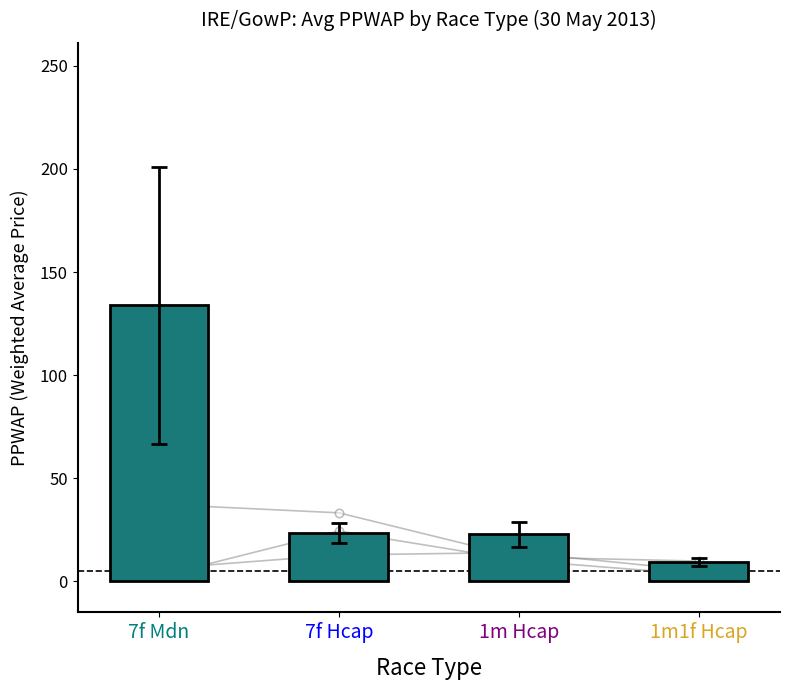

What is the sum of all values?

189.6